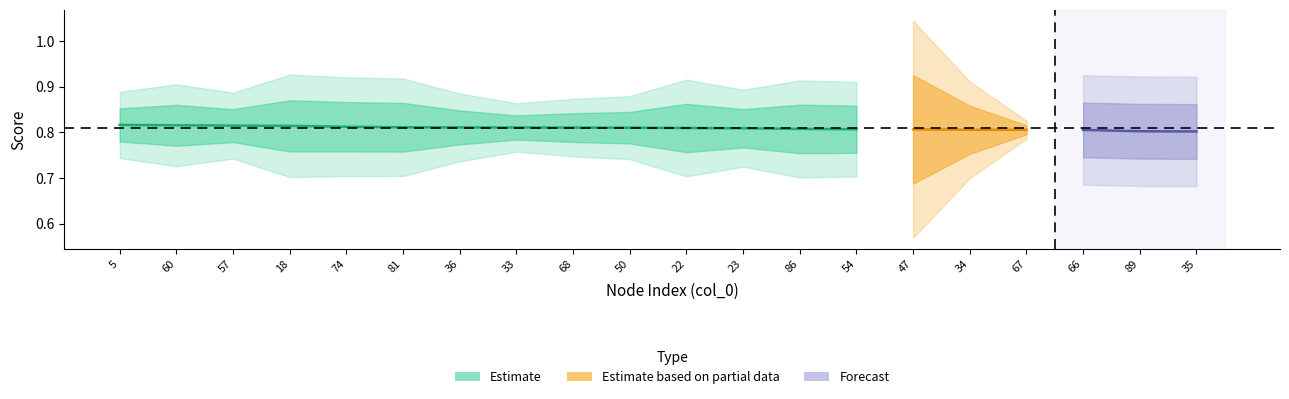

What is the label of the 13th point from the right?

33